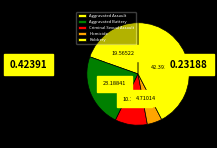

Is there any slice that represents more than half of the pie?

No